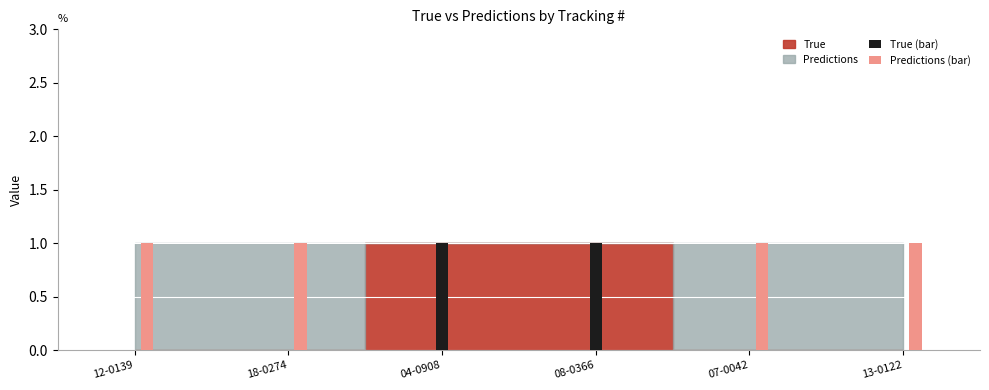

What is the difference between the True (bar) values at 08-0366 and 13-0122?

1